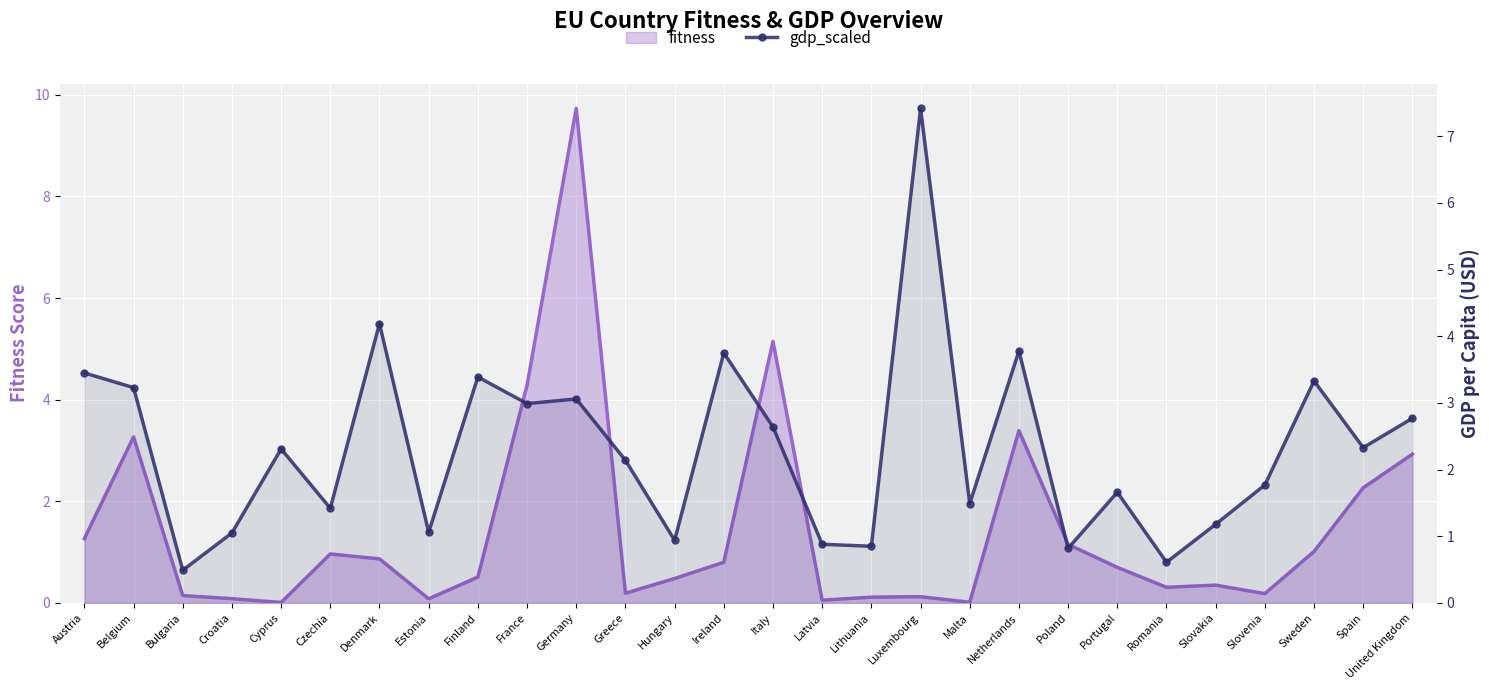

How many values are below 2?

13